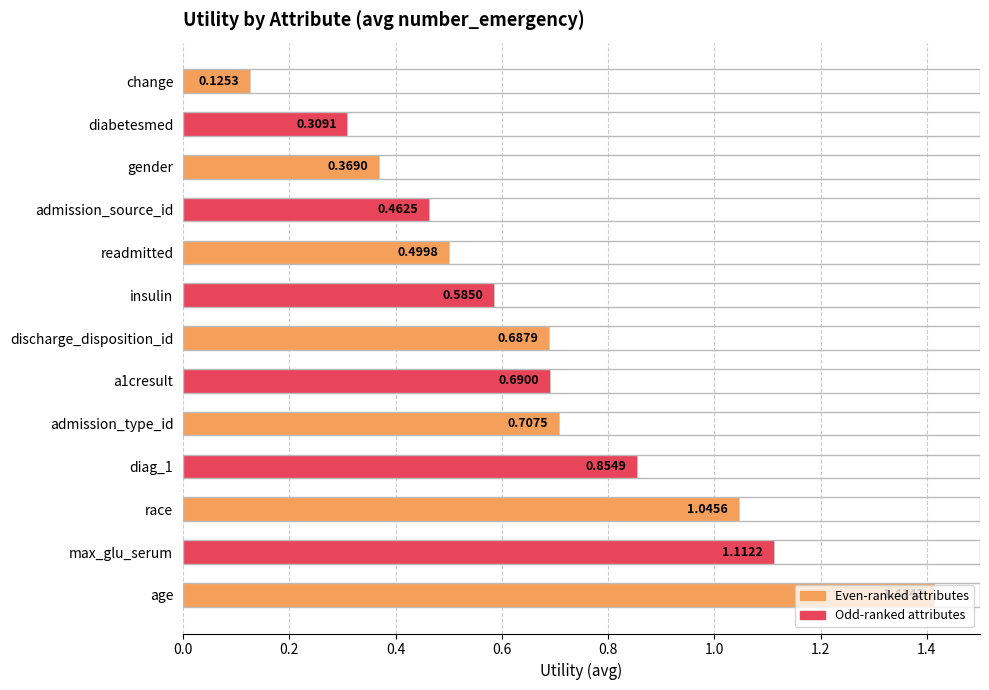

What is the difference between the maximum and minimum values?

1.3